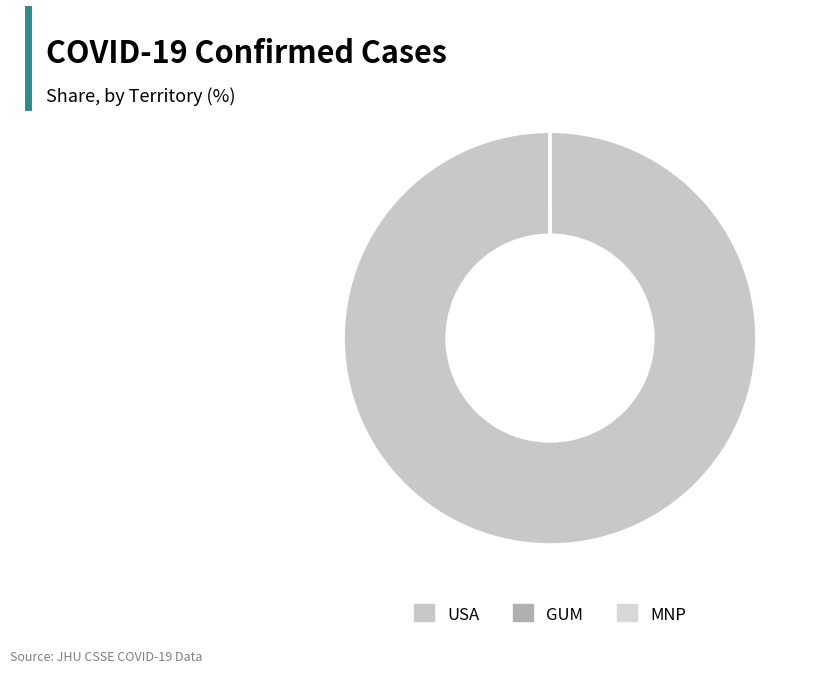

Between GUM and MNP, which is larger?

GUM